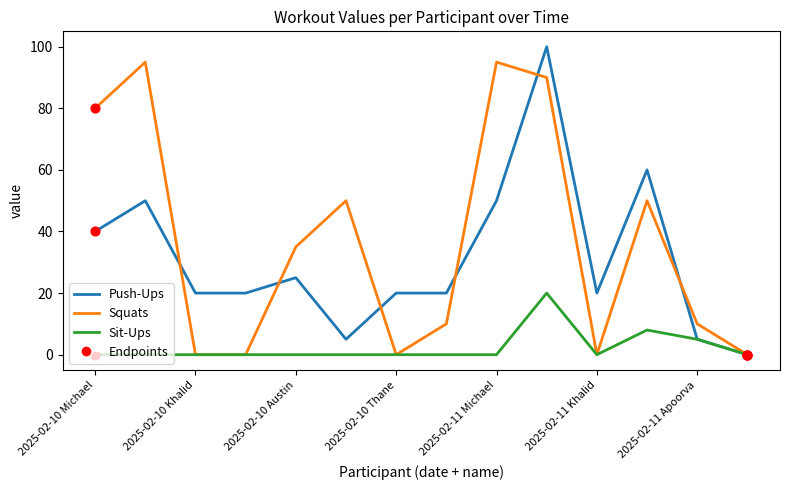

Which series has the largest total across all categories?

Squats